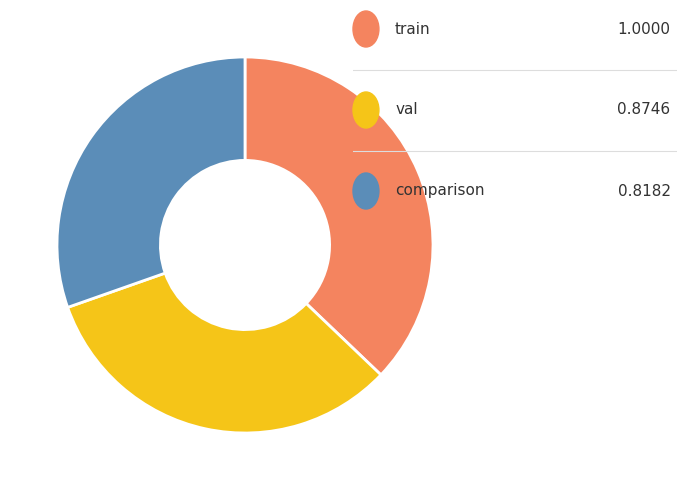

Is there a majority slice in this chart?

No